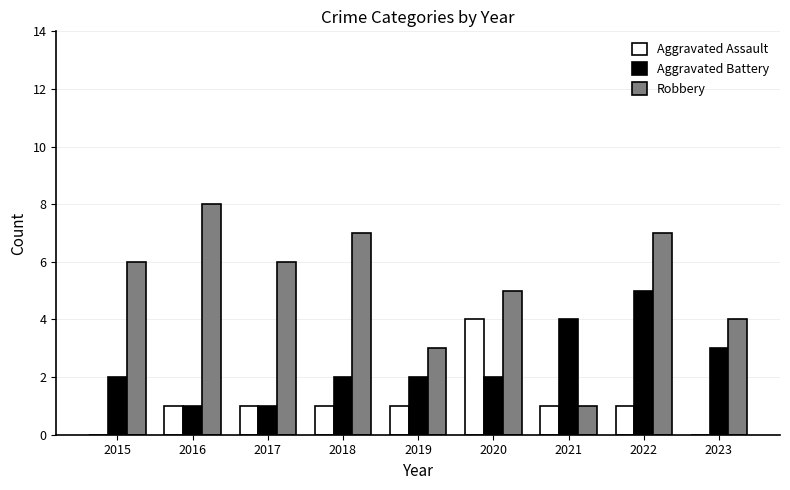

Read the Robbery value at 2019.

3